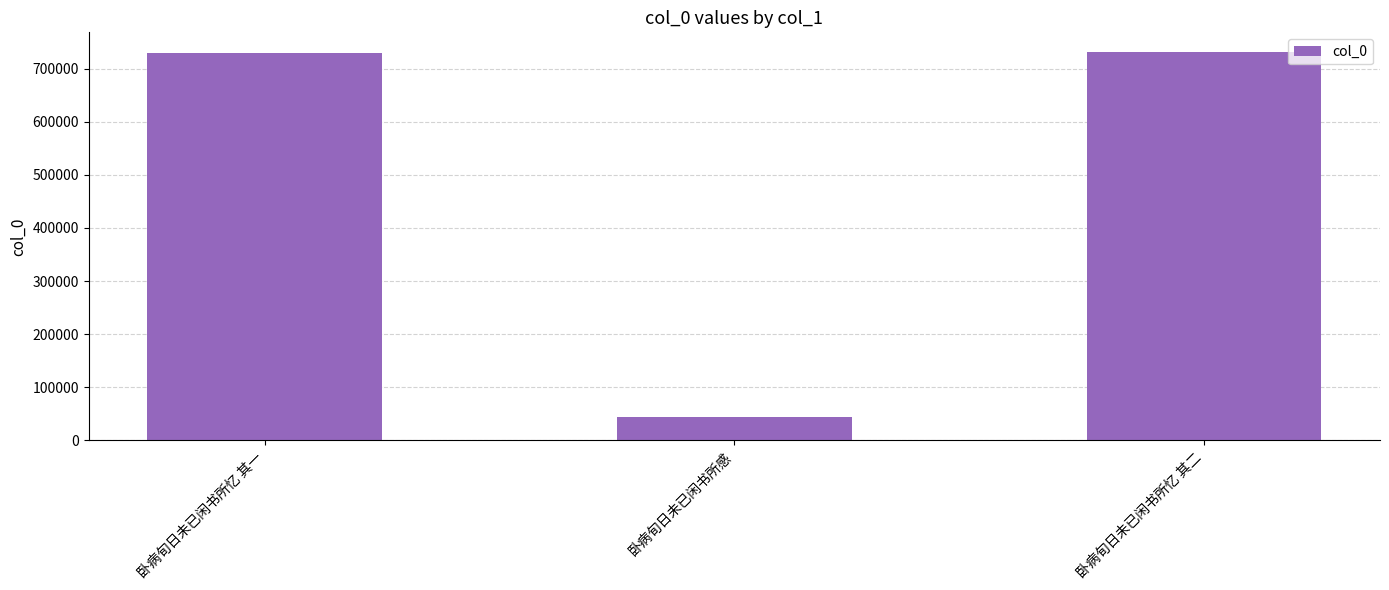

Which category has the lowest value across all series?

卧病旬日未已闲书所感